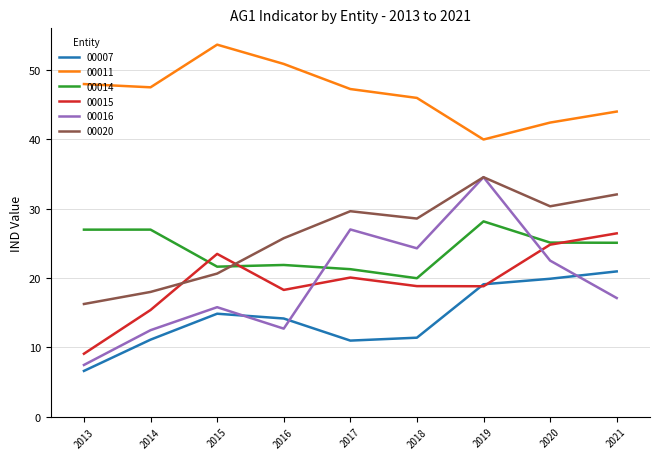

What is the minimum value shown in the chart?

6.6